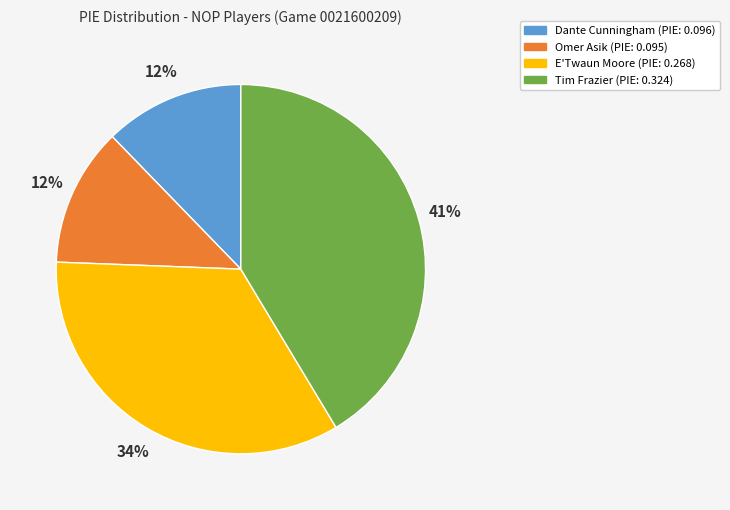

Is it true that Tim Frazier is 41% of the pie?

True